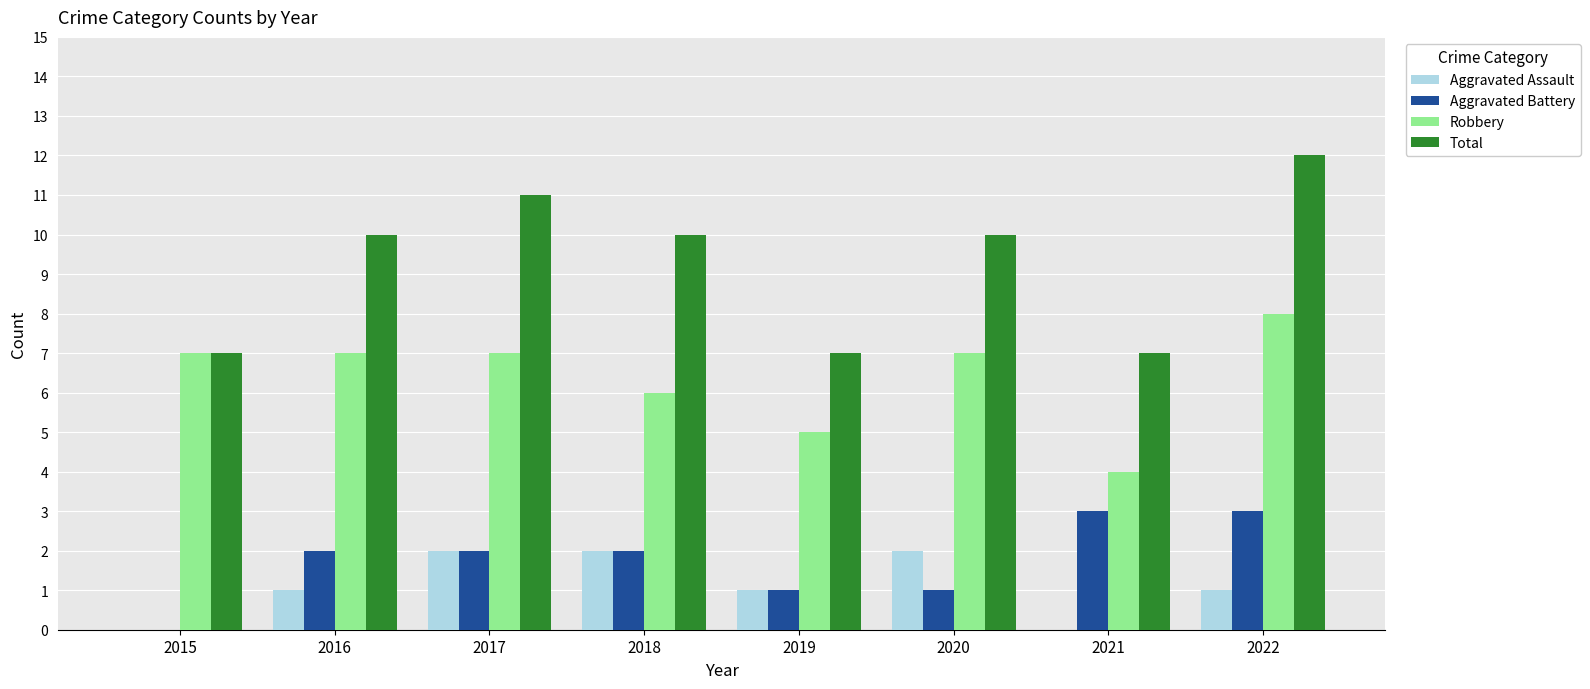

Which series has the largest total across all categories?

Total